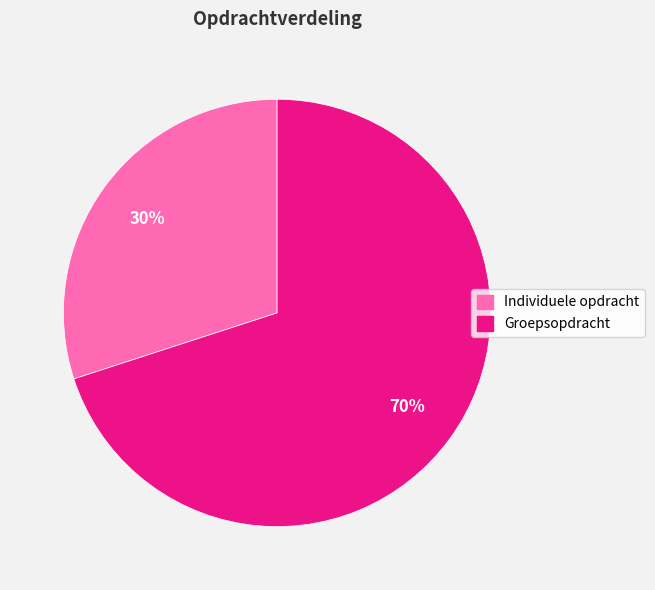

Between Individuele opdracht and Groepsopdracht, which is larger?

Groepsopdracht